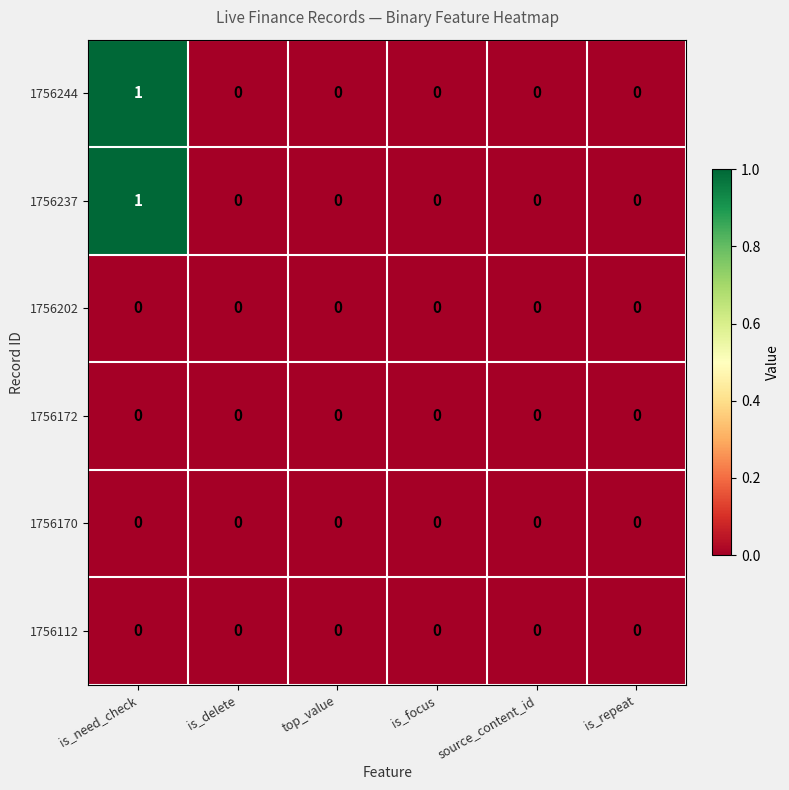

At which category is the sum across all series the highest?

is_need_check